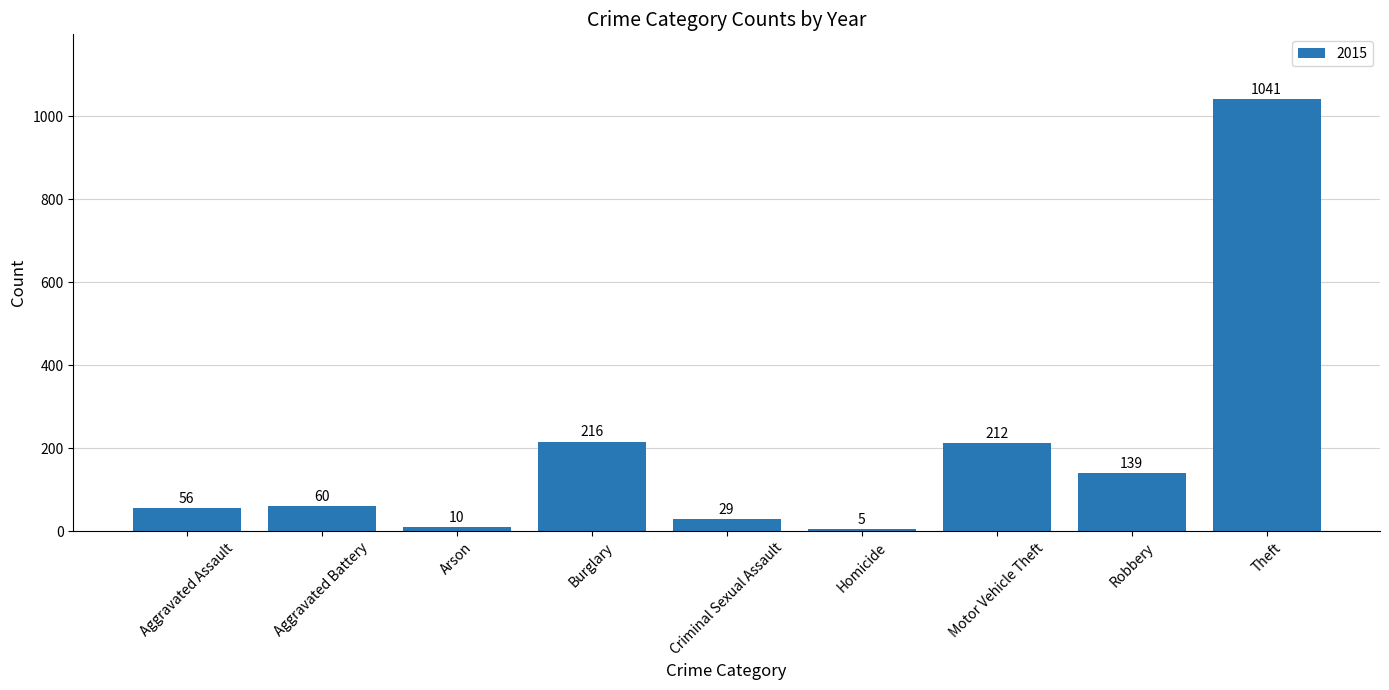

Reading left to right, transcribe all the data shown in this chart.

Aggravated Assault=56	Aggravated Battery=60	Arson=10	Burglary=216	Criminal Sexual Assault=29	Homicide=5	Motor Vehicle Theft=212	Robbery=139	Theft=1041